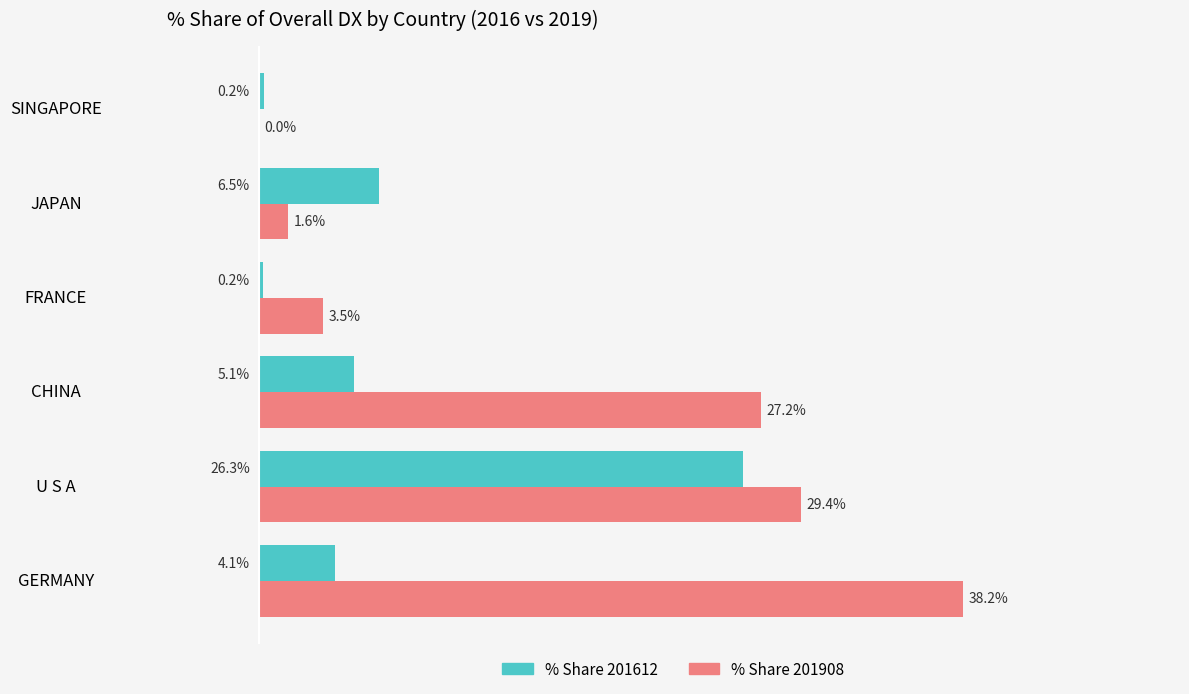

Which category has the highest value across all series?

GERMANY